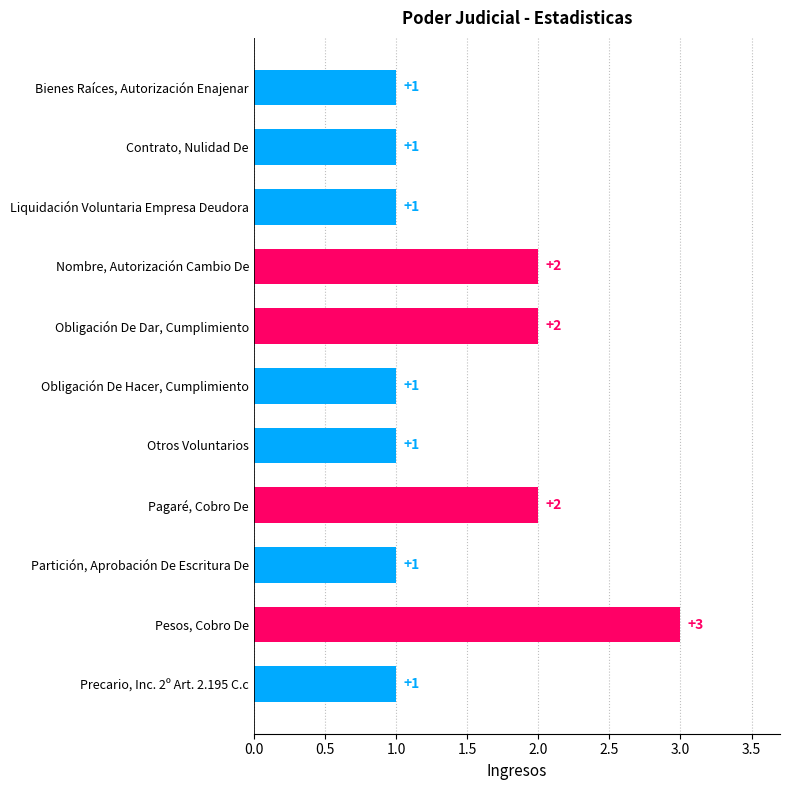

Is it true that the value at Nombre, Autorización Cambio De is 1?

False